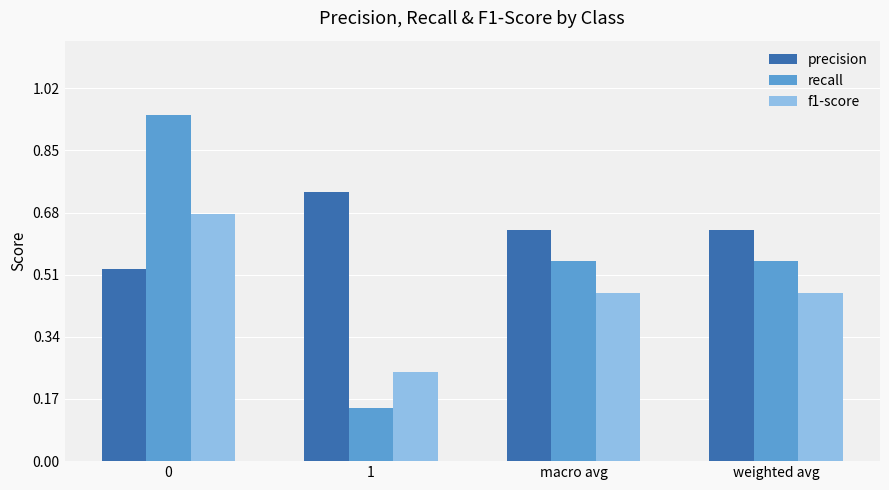

The value of precision at macro avg is 0.3. True or false?

False